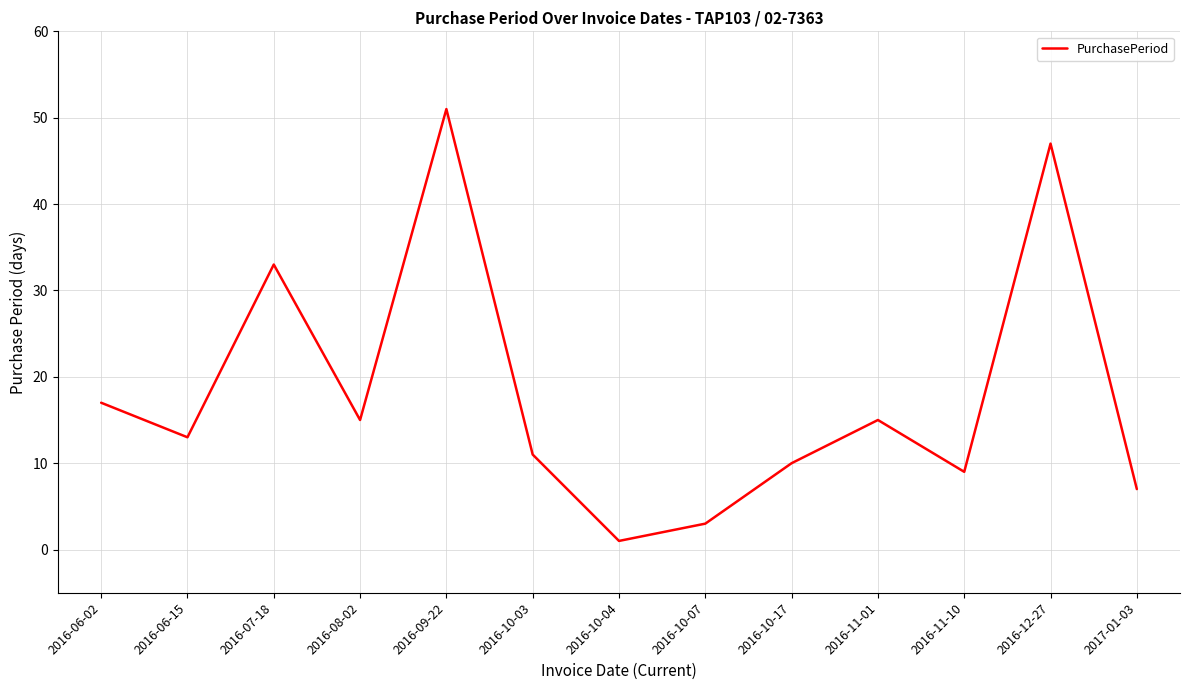

Reading left to right, list all the values displayed in this chart.

2016-06-02=17	2016-06-15=13	2016-07-18=33	2016-08-02=15	2016-09-22=51	2016-10-03=11	2016-10-04=1	2016-10-07=3	2016-10-17=10	2016-11-01=15	2016-11-10=9	2016-12-27=47	2017-01-03=7